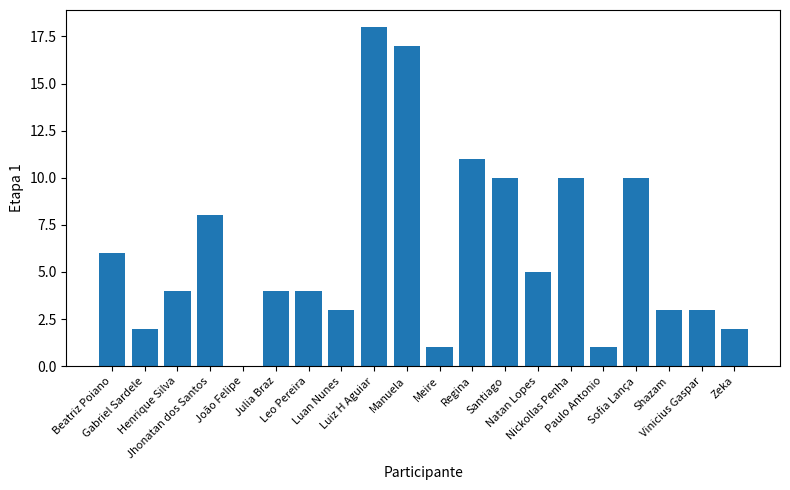

Between Manuela and Meire, which is larger?

Manuela